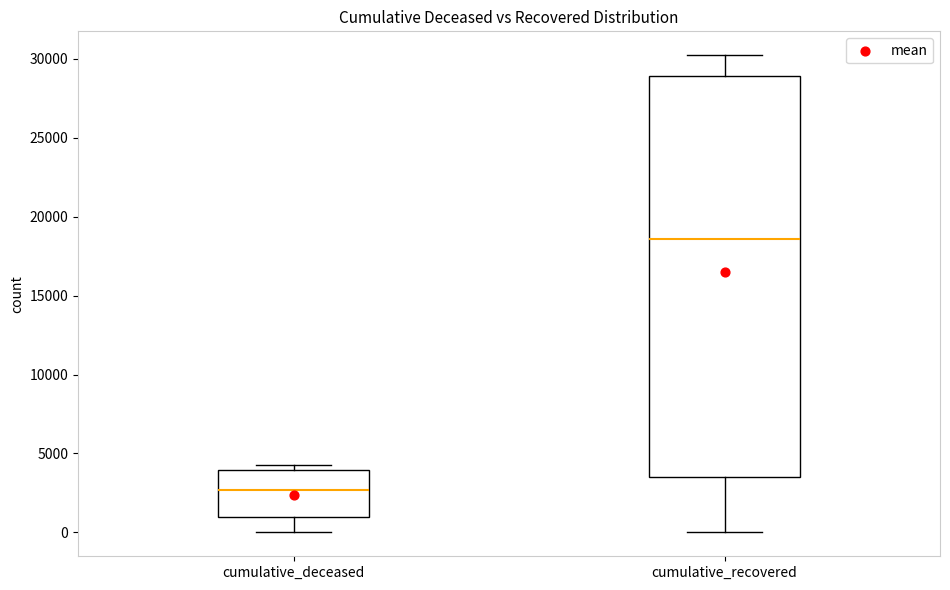

Which box is the tallest, from its lower edge to its upper edge?

cumulative_recovered